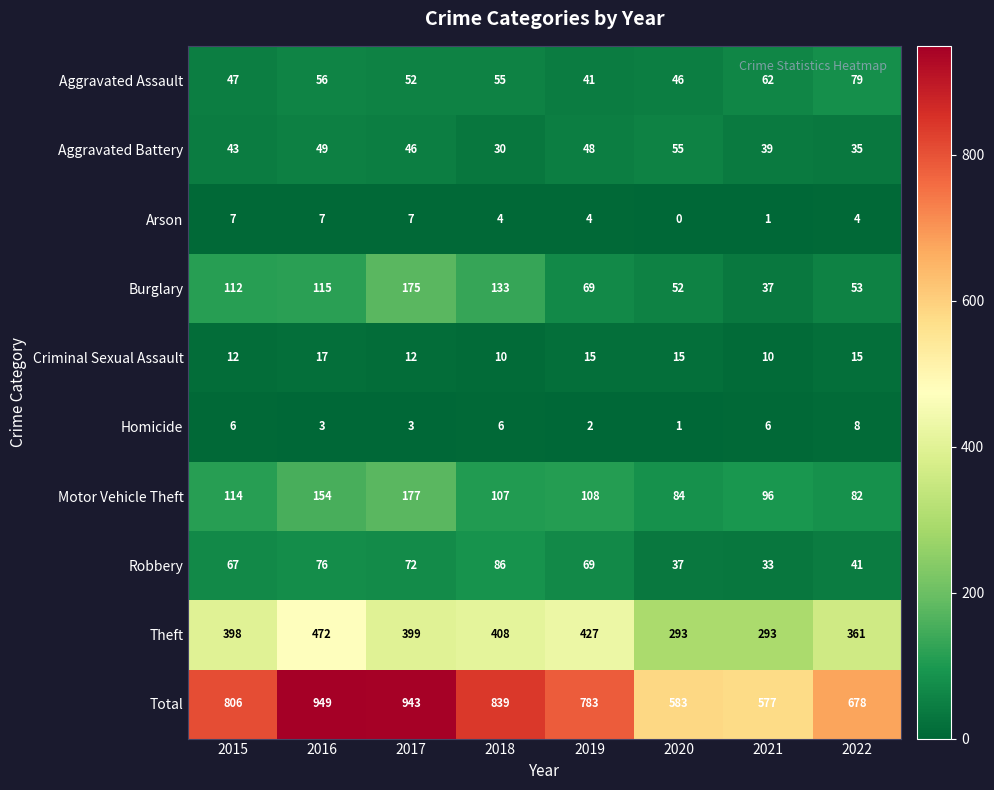

What is the difference between the second highest and second lowest values in the Homicide series?

4